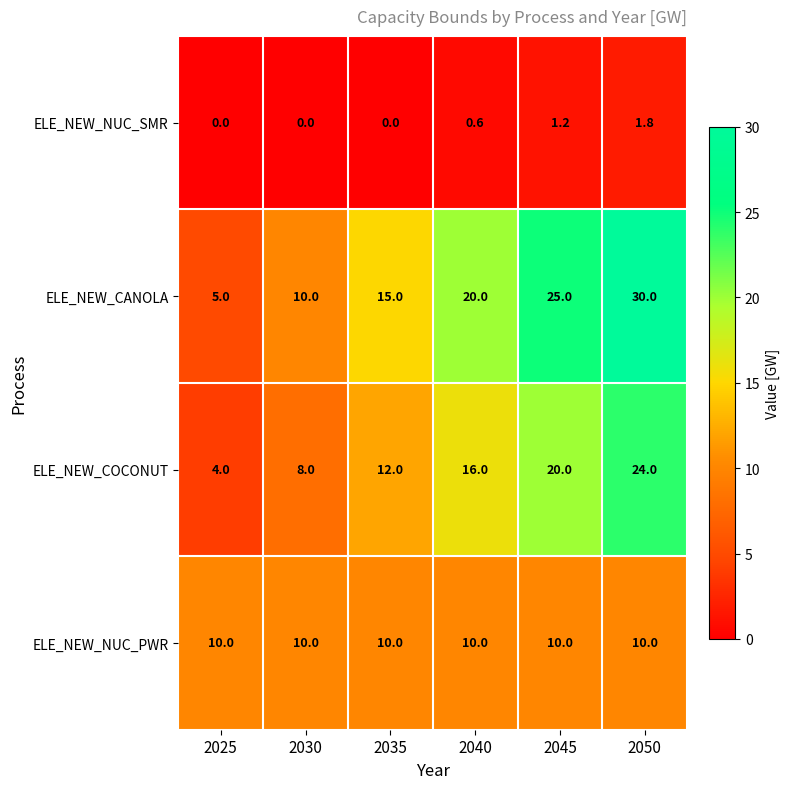

At which label is ELE_NEW_CANOLA closest to 17?

2035